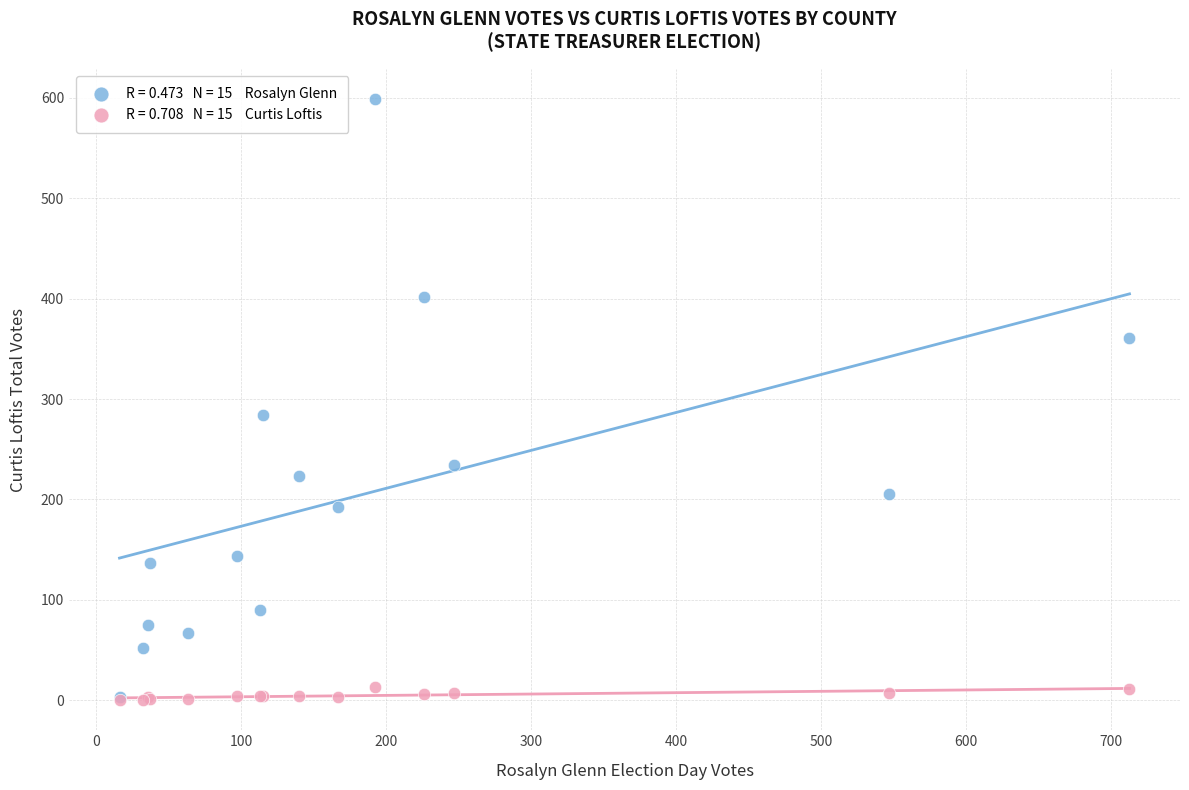

Across all series, what Y value is closest to 299?

284